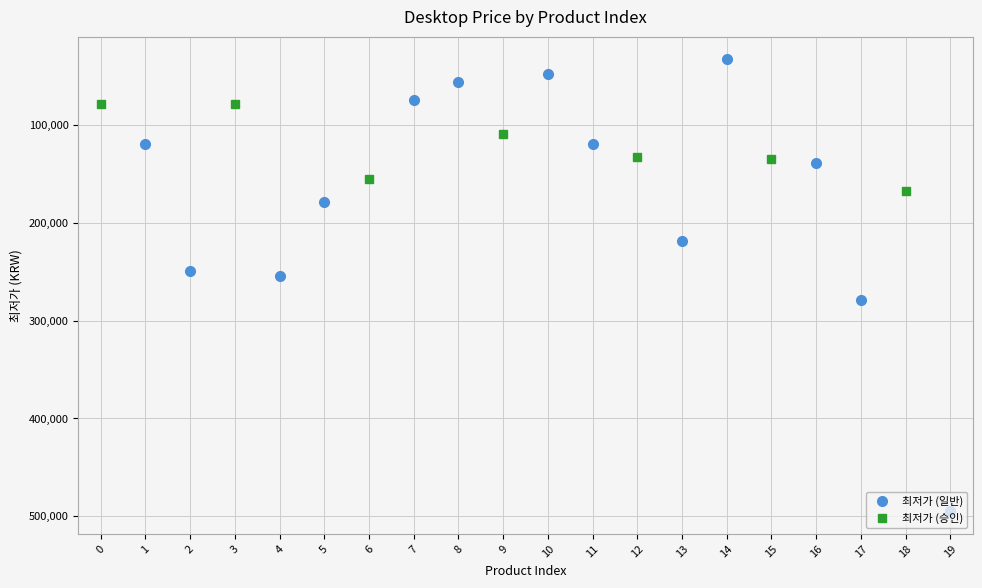

Rank the categories by value from lowest to highest.

14, 10, 8, 7, 0, 3, 9, 1, 11, 12, 15, 16, 6, 18, 5, 13, 2, 4, 17, 19